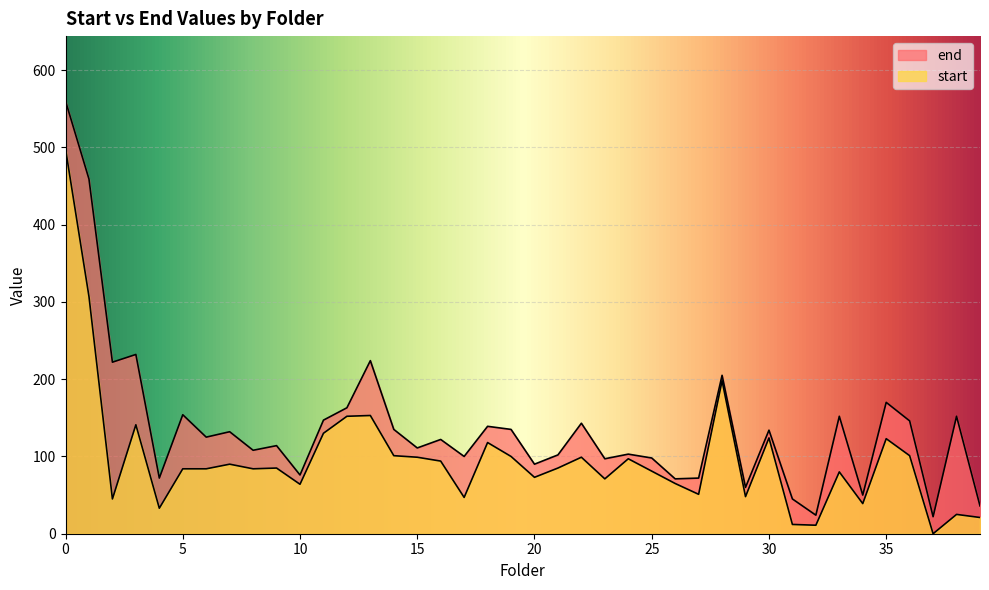

In start, how many points are lower than both neighbors (excluding endpoints)?

12